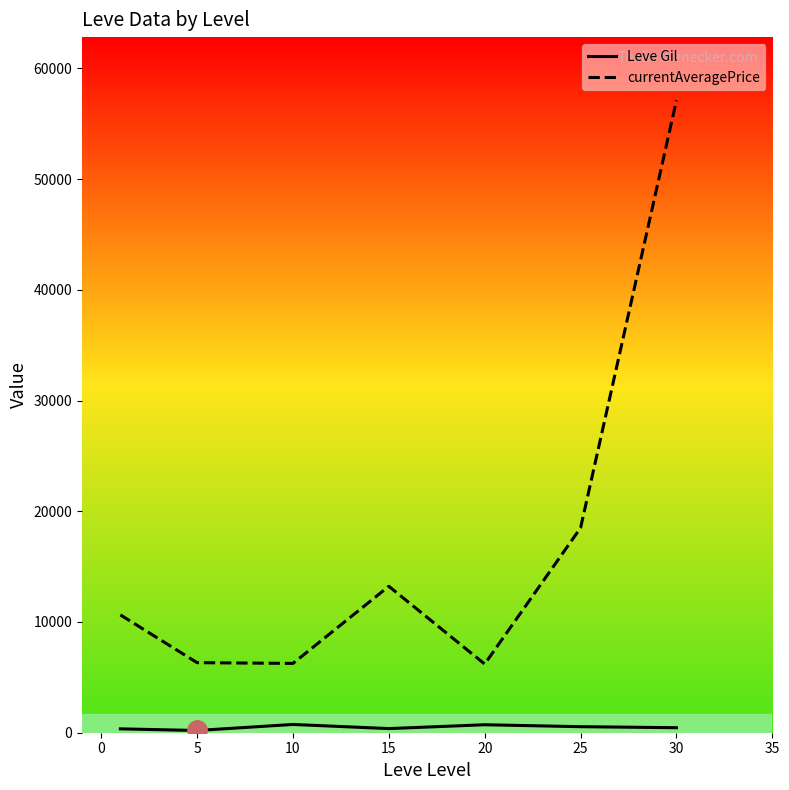

True or false: currentAveragePrice and Leve Gil cross at least once.

False